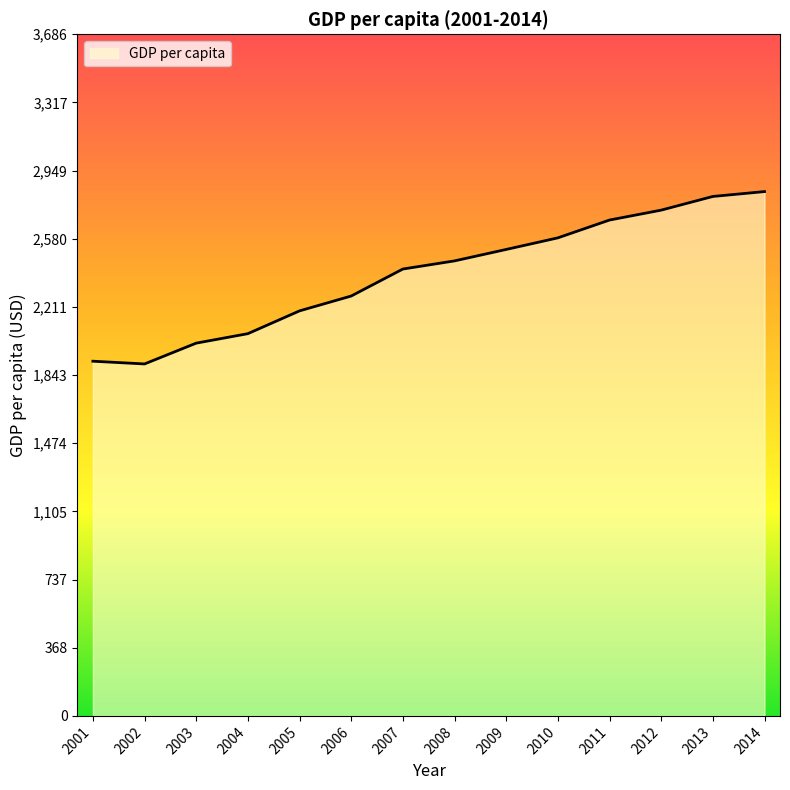

What is the difference between the values at 2005 and 2013?

618.8